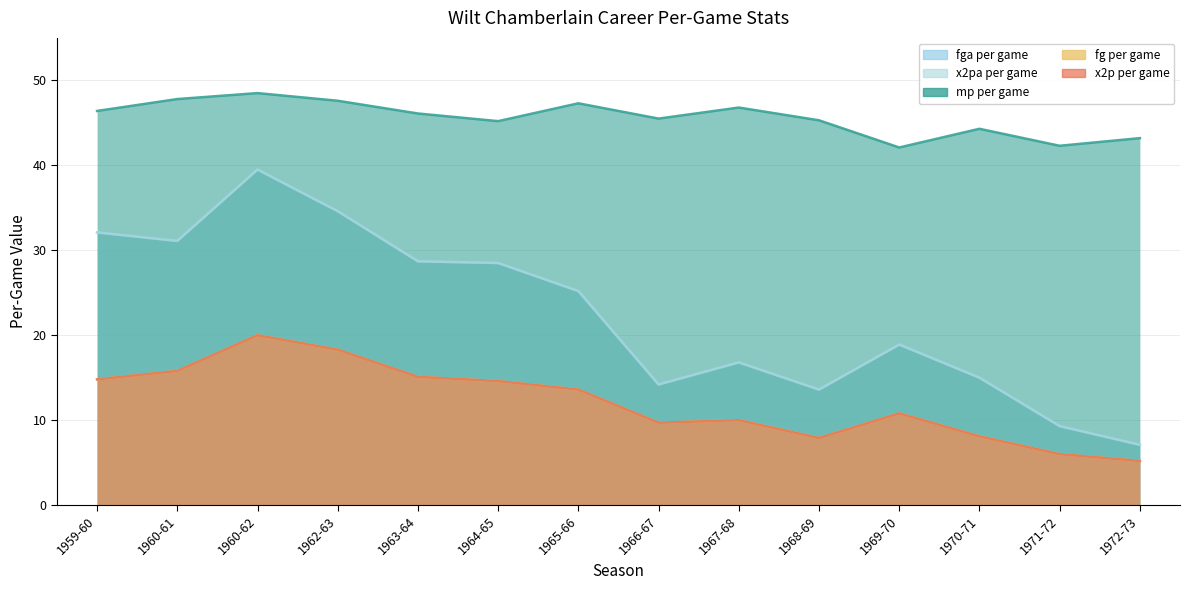

Which category has the highest value across all series?

1960-62